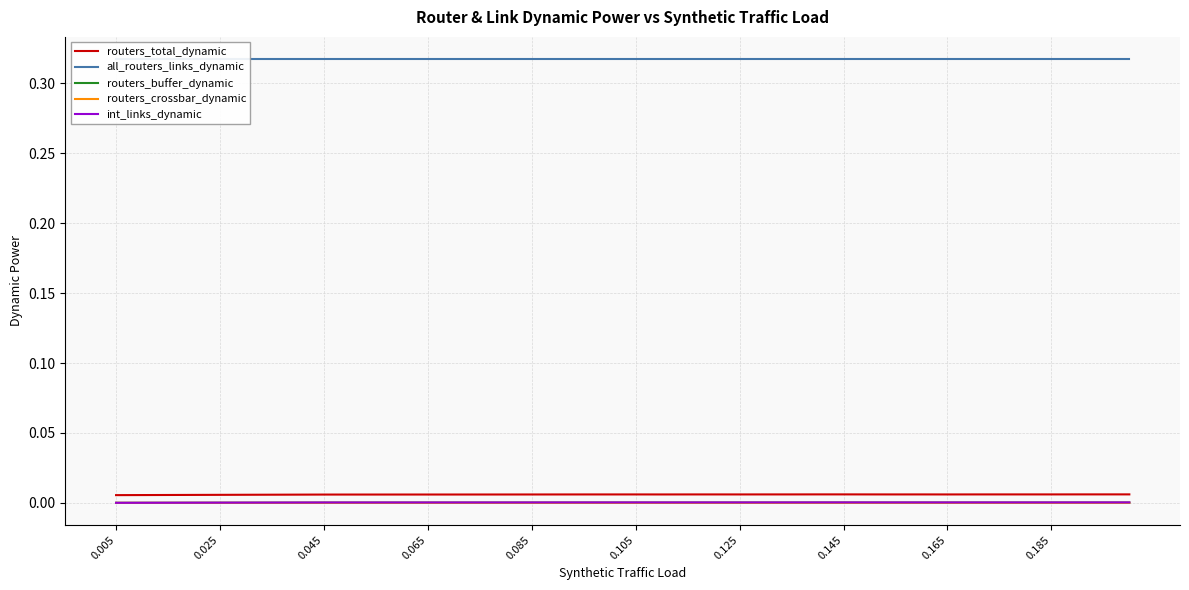

Is it true that routers_total_dynamic equals 0.0 at 0.045?

True